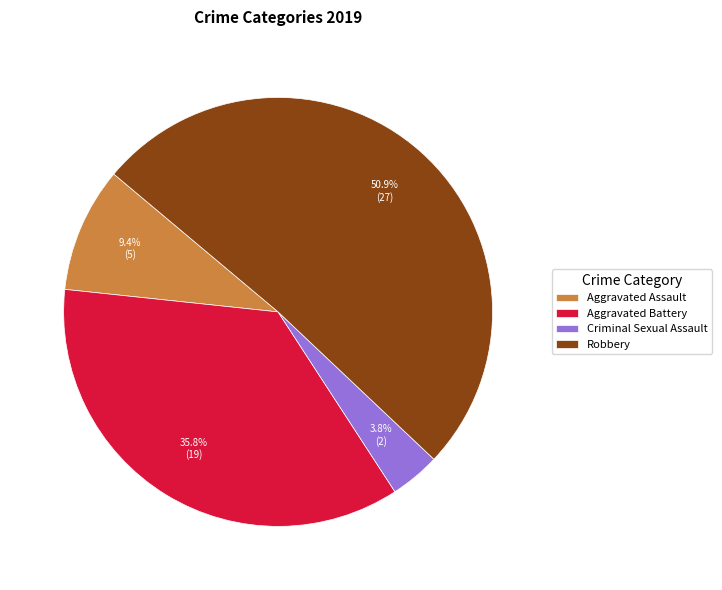

What is the largest slice in the pie chart?

Robbery